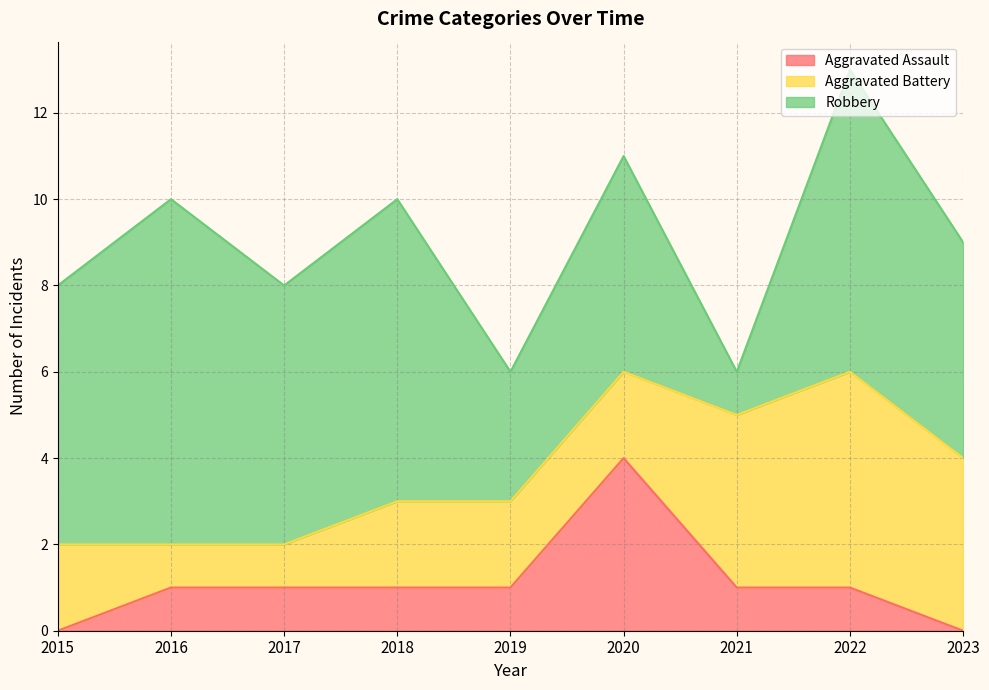

True or false: Robbery and Aggravated Assault intersect in this chart.

False